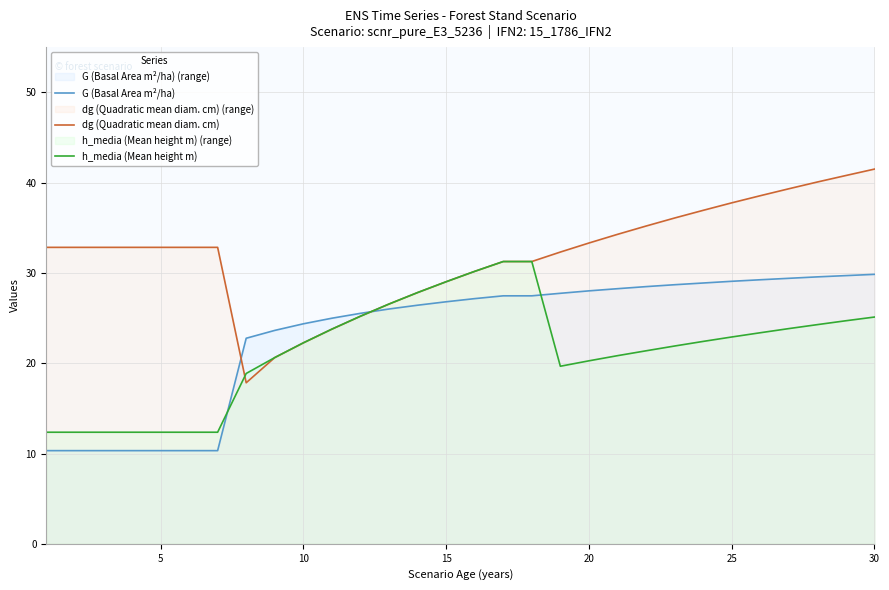

Which series has the largest range (max minus min)?

dg (Quadratic mean diam. cm)